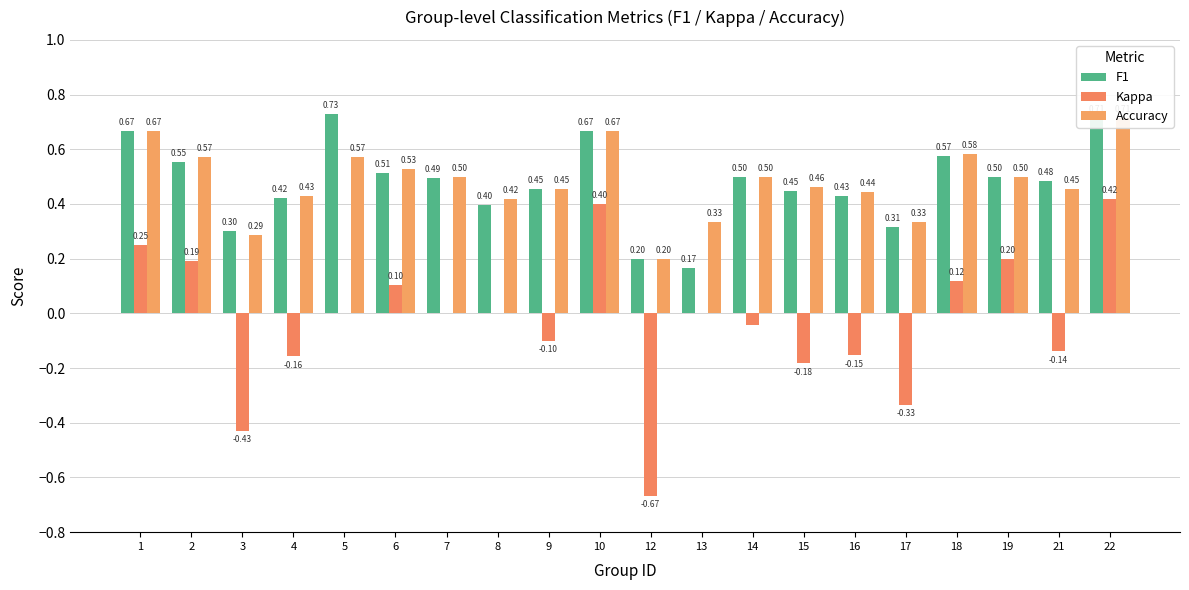

Reading right to left, transcribe all the data shown in this chart.

F1: 0.7	0.5	0.5	0.6	0.3	0.4	0.4	0.5	0.2	0.2	0.7	0.5	0.4	0.5	0.5	0.7	0.4	0.3	0.6	0.7
Kappa: 0.4	-0.1	0.2	0.1	-0.3	-0.2	-0.2	-0.0	0.0	-0.7	0.4	-0.1	0.0	0.0	0.1	0.0	-0.2	-0.4	0.2	0.2
Accuracy: 0.7	0.5	0.5	0.6	0.3	0.4	0.5	0.5	0.3	0.2	0.7	0.5	0.4	0.5	0.5	0.6	0.4	0.3	0.6	0.7